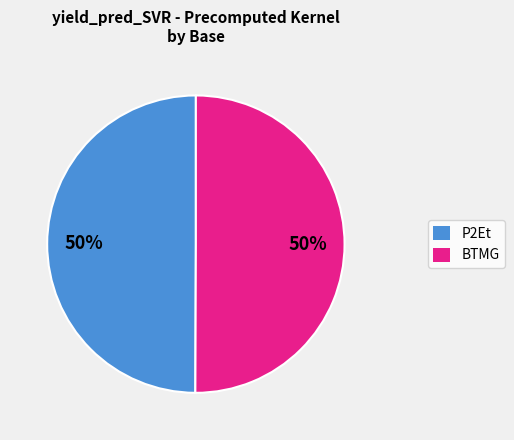

Is the sum of P2Et and BTMG greater than half?

Yes